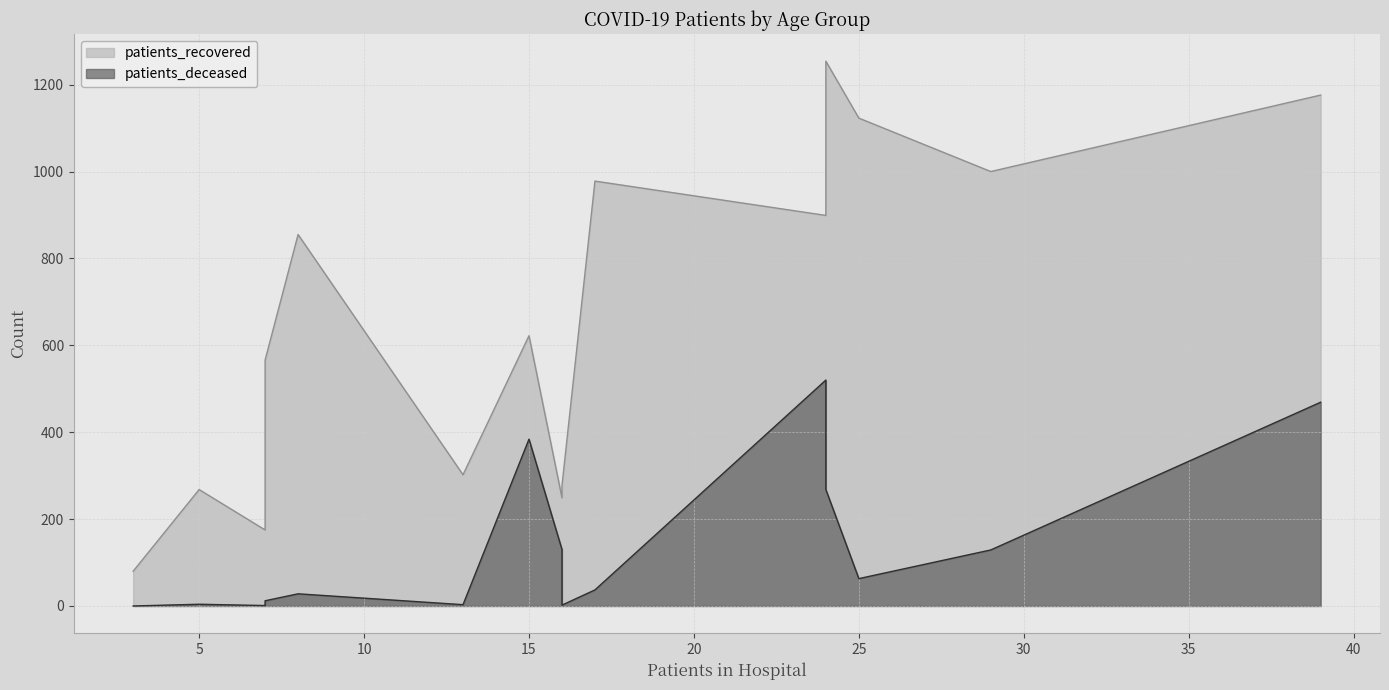

True or false: patients_recovered and patients_deceased intersect in this chart.

False